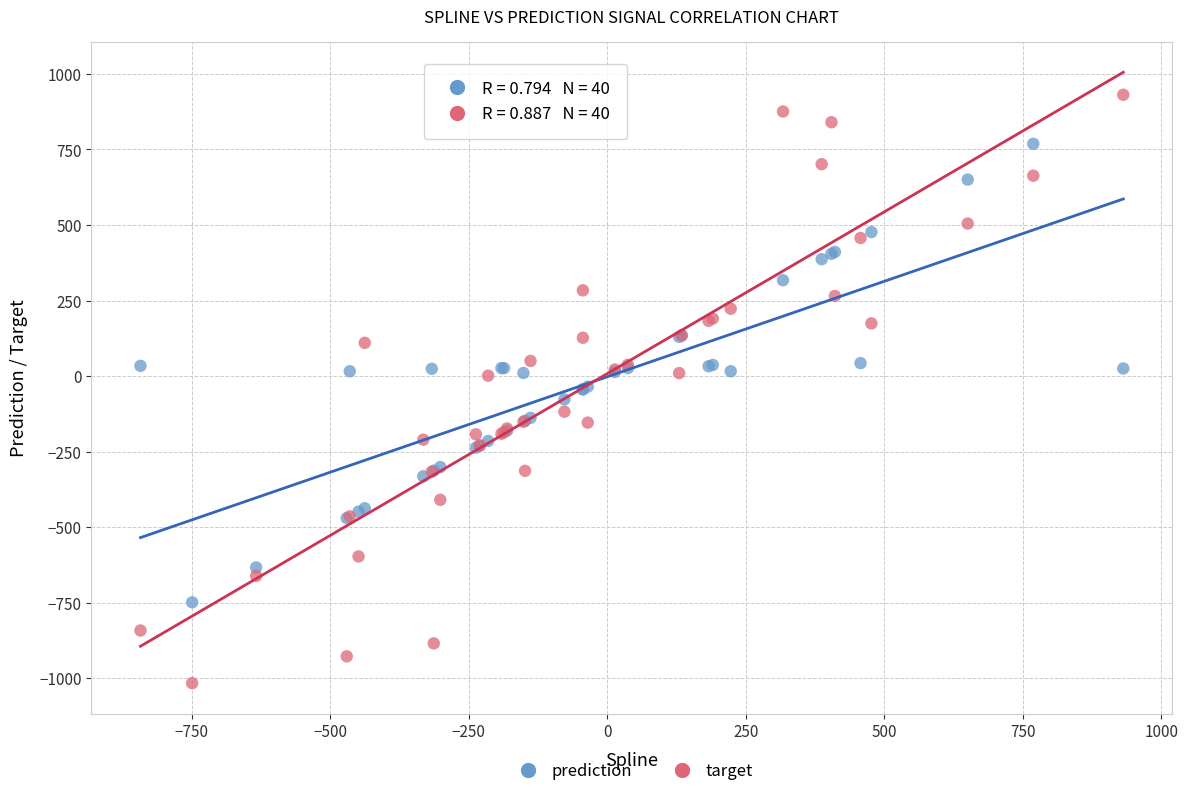

Which series reaches the minimum Y coordinate?

target